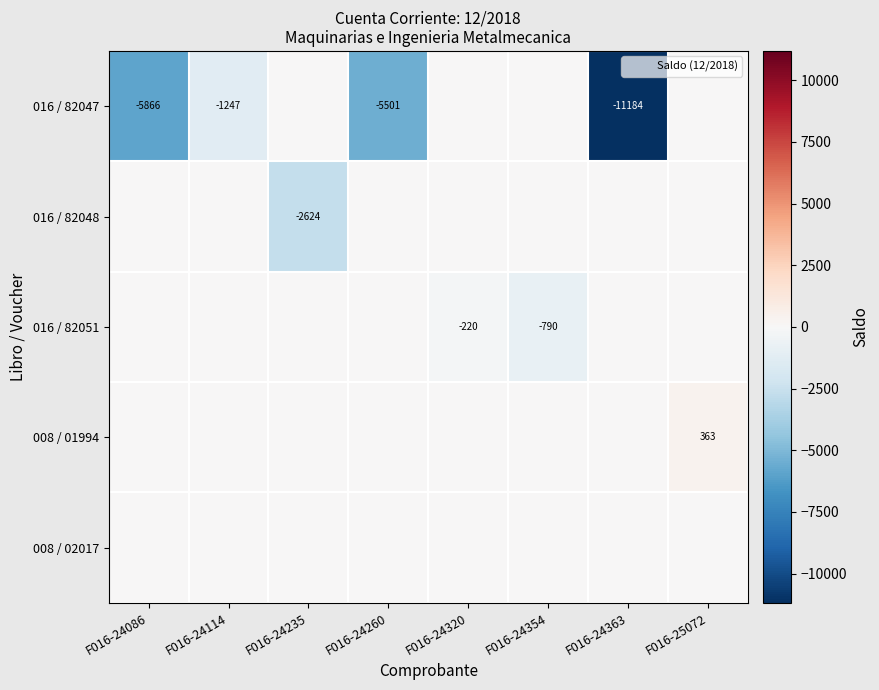

Is it true that 016 / 82048 equals -1435.5 at F016-24235?

False